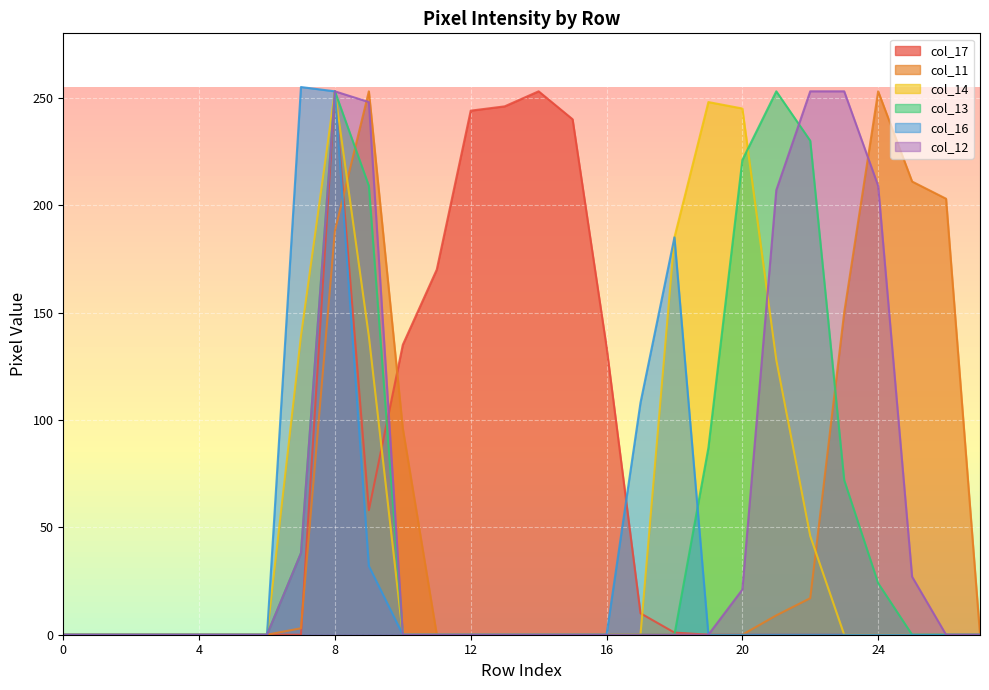

How many lines are shown in the chart?

6